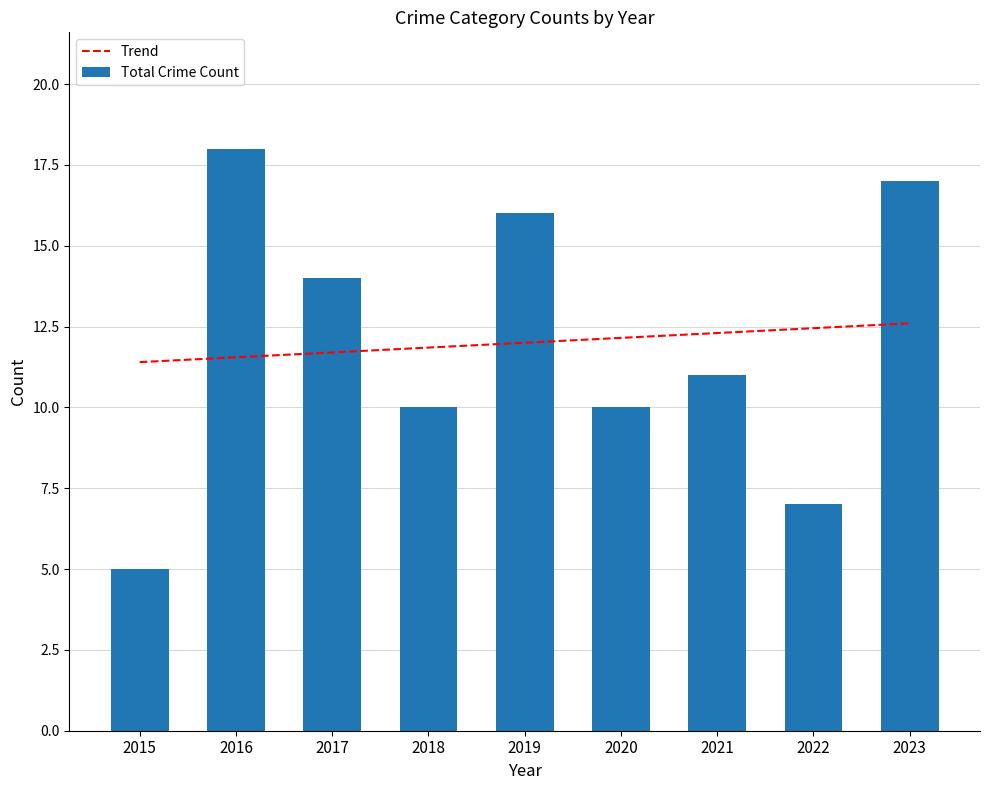

What is the sum of all Trend values?

108.0